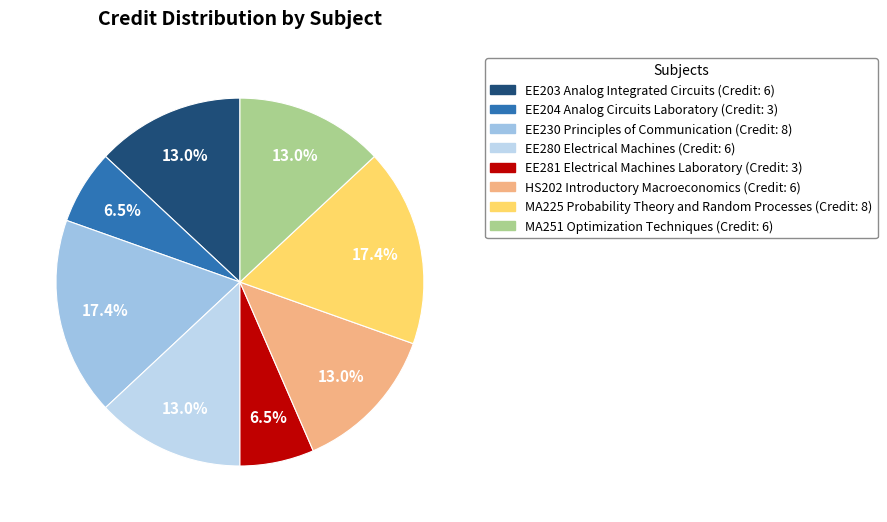

How many slices are in this pie chart?

8